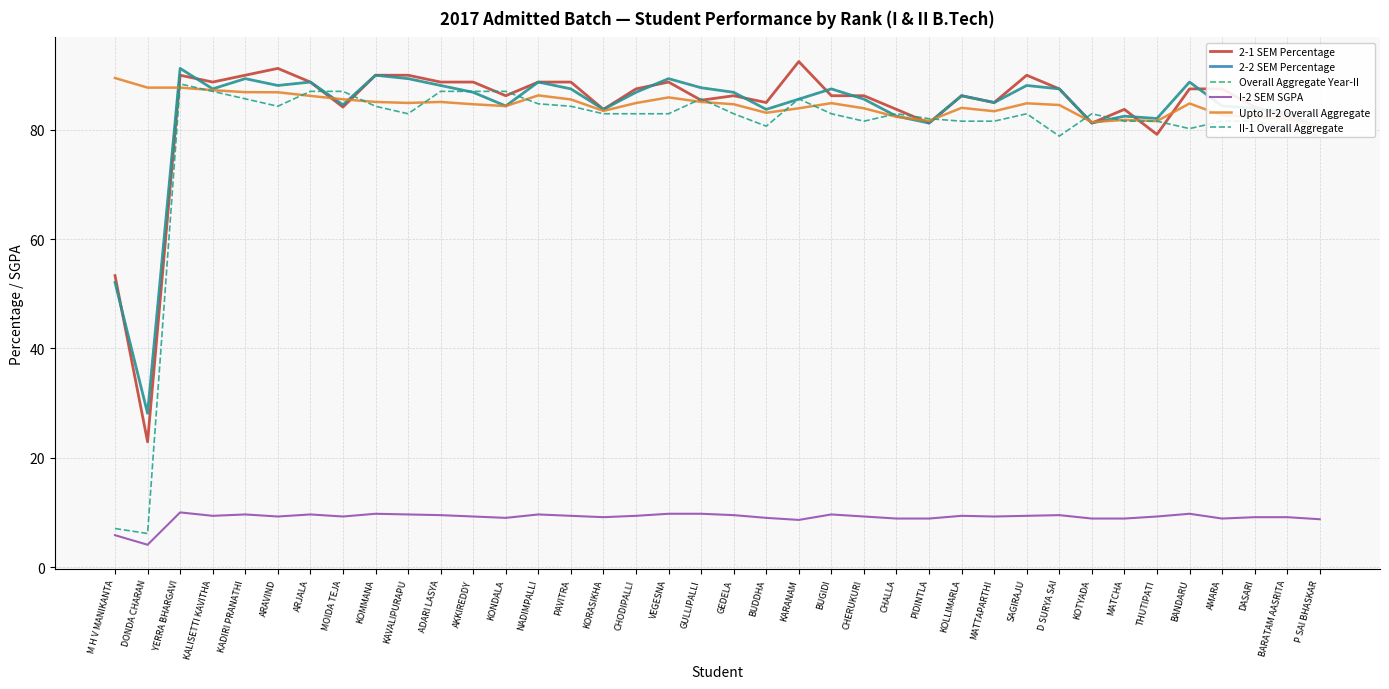

Reading left to right, extract all data points from this chart.

2-1 SEM Percentage: M H V MANIKANTA=53.3	DONDA CHARAN=22.9	YERRA BHARGAVI=90.0	KALISETTI KAVITHA=88.8	KADIRI PRANATHI=90.0	ARAVIND=91.2	ARJALA=88.8	MOIDA TEJA=84.2	KOMMANA=90.0	KAVALIPURAPU=90.0	ADARI LASYA=88.8	AKKIREDDY=88.8	KONDALA=86.2	NADIMPALLI=88.8	PAVITRA=88.8	KORASIKHA=83.8	CHODIPALLI=87.5	VEGESNA=88.8	GULLIPALLI=85.4	GEDELA=86.2	BUDDHA=85.0	KARANAM=92.5	BUGIDI=86.2	CHERUKURI=86.2	CHALLA=83.8	PIDINTLA=81.2	KOLLIMARLA=86.2	MATTAPARTHI=85.0	SAGIRAJU=90.0	D SURYA SAI=87.5	KOTYADA=81.2	MATCHA=83.8	THUTIPATI=79.2	BANDARU=87.5	AMARA=87.5	DASARI=84.2	BARATAM AASRITA=82.5	P SAI BHASKAR=80.4
2-2 SEM Percentage: M H V MANIKANTA=52.1	DONDA CHARAN=28.1	YERRA BHARGAVI=91.2	KALISETTI KAVITHA=87.5	KADIRI PRANATHI=89.4	ARAVIND=88.1	ARJALA=88.8	MOIDA TEJA=84.6	KOMMANA=90.0	KAVALIPURAPU=89.4	ADARI LASYA=88.1	AKKIREDDY=86.9	KONDALA=84.4	NADIMPALLI=88.8	PAVITRA=87.5	KORASIKHA=83.8	CHODIPALLI=86.9	VEGESNA=89.4	GULLIPALLI=87.7	GEDELA=86.9	BUDDHA=83.8	KARANAM=85.6	BUGIDI=87.5	CHERUKURI=85.6	CHALLA=82.5	PIDINTLA=81.2	KOLLIMARLA=86.2	MATTAPARTHI=85.0	SAGIRAJU=88.1	D SURYA SAI=87.5	KOTYADA=81.2	MATCHA=82.5	THUTIPATI=82.1	BANDARU=88.8	AMARA=84.4	DASARI=84.0	BARATAM AASRITA=83.1	P SAI BHASKAR=80.2
Overall Aggregate Year-II: M H V MANIKANTA=52.1	DONDA CHARAN=28.1	YERRA BHARGAVI=91.2	KALISETTI KAVITHA=87.5	KADIRI PRANATHI=89.4	ARAVIND=88.1	ARJALA=88.8	MOIDA TEJA=84.6	KOMMANA=90.0	KAVALIPURAPU=89.4	ADARI LASYA=88.1	AKKIREDDY=86.9	KONDALA=84.4	NADIMPALLI=88.8	PAVITRA=87.5	KORASIKHA=83.8	CHODIPALLI=86.9	VEGESNA=89.4	GULLIPALLI=87.7	GEDELA=86.9	BUDDHA=83.8	KARANAM=85.6	BUGIDI=87.5	CHERUKURI=85.6	CHALLA=82.5	PIDINTLA=81.2	KOLLIMARLA=86.2	MATTAPARTHI=85.0	SAGIRAJU=88.1	D SURYA SAI=87.5	KOTYADA=81.2	MATCHA=82.5	THUTIPATI=82.1	BANDARU=88.8	AMARA=84.4	DASARI=84.0	BARATAM AASRITA=83.1	P SAI BHASKAR=80.2
I-2 SEM SGPA: M H V MANIKANTA=5.8	DONDA CHARAN=4.1	YERRA BHARGAVI=10.0	KALISETTI KAVITHA=9.4	KADIRI PRANATHI=9.6	ARAVIND=9.2	ARJALA=9.6	MOIDA TEJA=9.2	KOMMANA=9.8	KAVALIPURAPU=9.6	ADARI LASYA=9.5	AKKIREDDY=9.2	KONDALA=9.0	NADIMPALLI=9.6	PAVITRA=9.4	KORASIKHA=9.1	CHODIPALLI=9.4	VEGESNA=9.8	GULLIPALLI=9.8	GEDELA=9.5	BUDDHA=9.0	KARANAM=8.6	BUGIDI=9.6	CHERUKURI=9.2	CHALLA=8.9	PIDINTLA=8.9	KOLLIMARLA=9.4	MATTAPARTHI=9.2	SAGIRAJU=9.4	D SURYA SAI=9.5	KOTYADA=8.9	MATCHA=8.9	THUTIPATI=9.2	BANDARU=9.8	AMARA=8.9	DASARI=9.1	BARATAM AASRITA=9.1	P SAI BHASKAR=8.8
Upto II-2 Overall Aggregate: M H V MANIKANTA=89.5	DONDA CHARAN=87.7	YERRA BHARGAVI=87.7	KALISETTI KAVITHA=87.3	KADIRI PRANATHI=86.9	ARAVIND=86.9	ARJALA=86.2	MOIDA TEJA=85.6	KOMMANA=85.1	KAVALIPURAPU=84.9	ADARI LASYA=85.1	AKKIREDDY=84.7	KONDALA=84.3	NADIMPALLI=86.3	PAVITRA=85.6	KORASIKHA=83.5	CHODIPALLI=84.9	VEGESNA=85.9	GULLIPALLI=85.1	GEDELA=84.7	BUDDHA=83.1	KARANAM=84.0	BUGIDI=84.9	CHERUKURI=84.0	CHALLA=82.4	PIDINTLA=81.7	KOLLIMARLA=84.0	MATTAPARTHI=83.4	SAGIRAJU=84.9	D SURYA SAI=84.5	KOTYADA=81.4	MATCHA=81.8	THUTIPATI=81.6	BANDARU=84.8	AMARA=82.6	DASARI=82.4	BARATAM AASRITA=82.0	P SAI BHASKAR=80.6
II-1 Overall Aggregate: M H V MANIKANTA=7.0	DONDA CHARAN=6.1	YERRA BHARGAVI=88.4	KALISETTI KAVITHA=87.0	KADIRI PRANATHI=85.7	ARAVIND=84.3	ARJALA=87.0	MOIDA TEJA=87.0	KOMMANA=84.3	KAVALIPURAPU=83.0	ADARI LASYA=87.0	AKKIREDDY=87.0	KONDALA=87.0	NADIMPALLI=84.8	PAVITRA=84.3	KORASIKHA=83.0	CHODIPALLI=83.0	VEGESNA=83.0	GULLIPALLI=85.7	GEDELA=83.0	BUDDHA=80.7	KARANAM=85.7	BUGIDI=83.0	CHERUKURI=81.6	CHALLA=83.0	PIDINTLA=82.0	KOLLIMARLA=81.6	MATTAPARTHI=81.6	SAGIRAJU=83.0	D SURYA SAI=78.9	KOTYADA=83.0	MATCHA=81.6	THUTIPATI=81.6	BANDARU=80.2	AMARA=81.6	DASARI=81.6	BARATAM AASRITA=80.2	P SAI BHASKAR=78.9